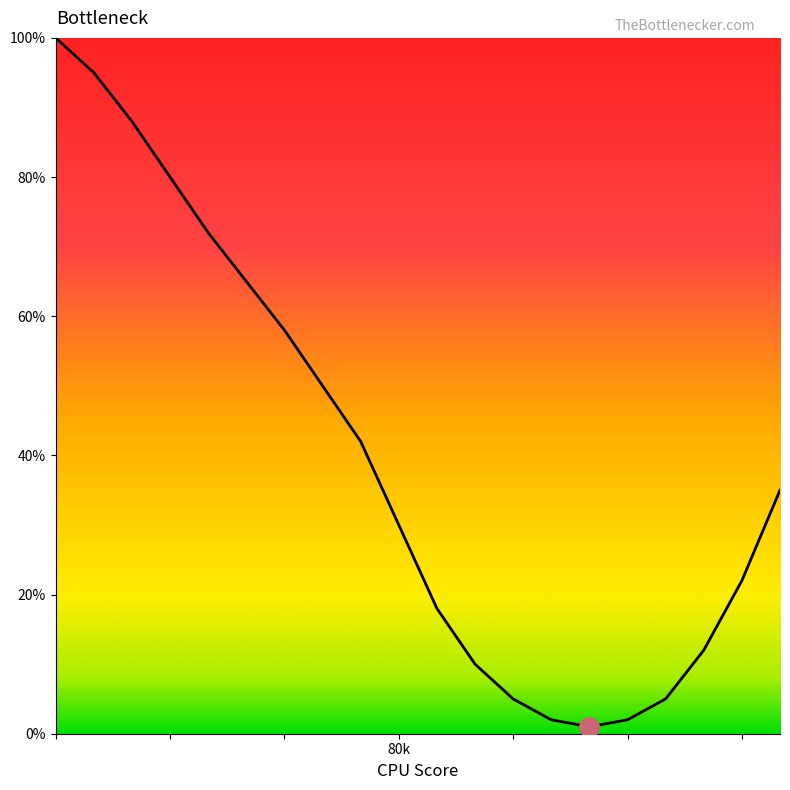

What is the maximum value shown in the chart?

100